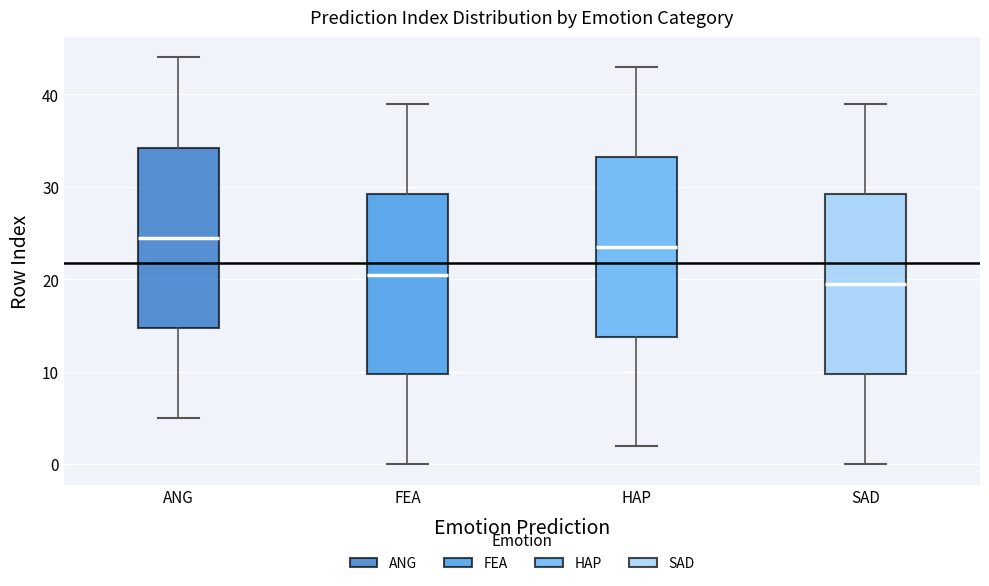

Where is the upper edge of the box for FEA on the y-axis? The values are not printed on the chart, so give them approximately, as read against the axis.

29